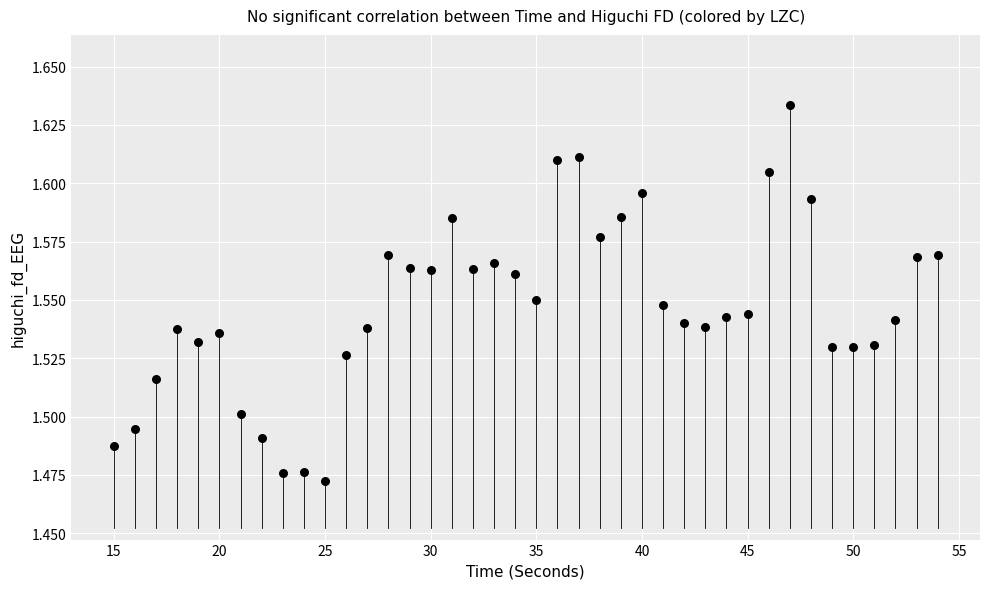

What is the range of X values (max minus min)?

39.0